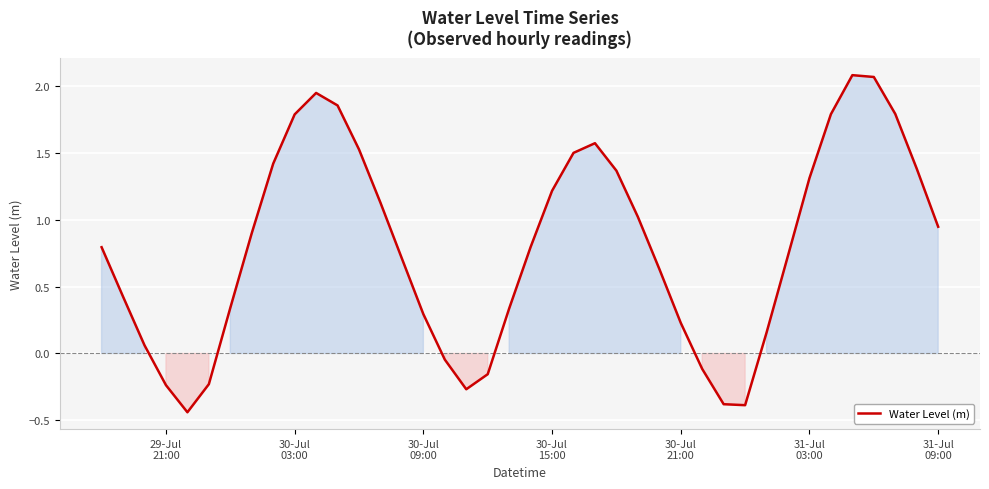

How many values are above zero?

31